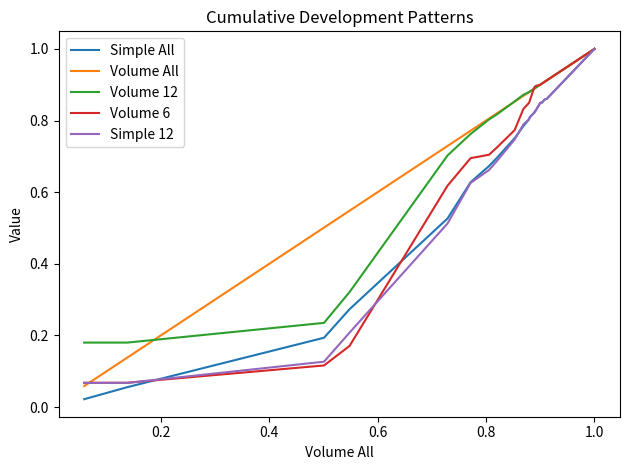

What are all the series names shown in the legend?

Simple All, Volume All, Volume 12, Volume 6, Simple 12